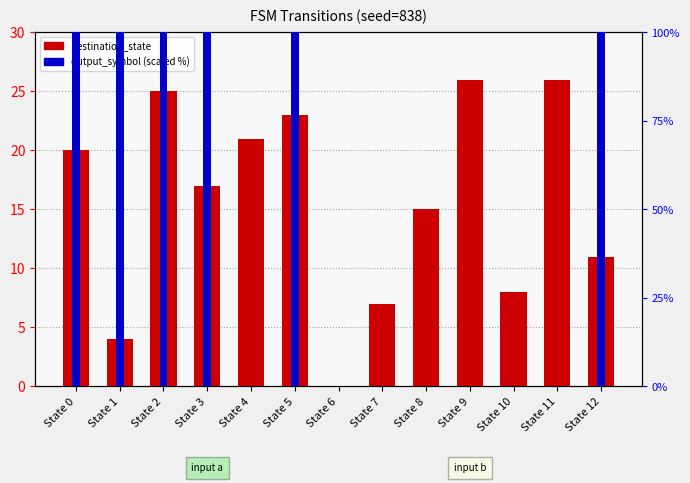

What is the difference between the highest and lowest values at State 7?

7